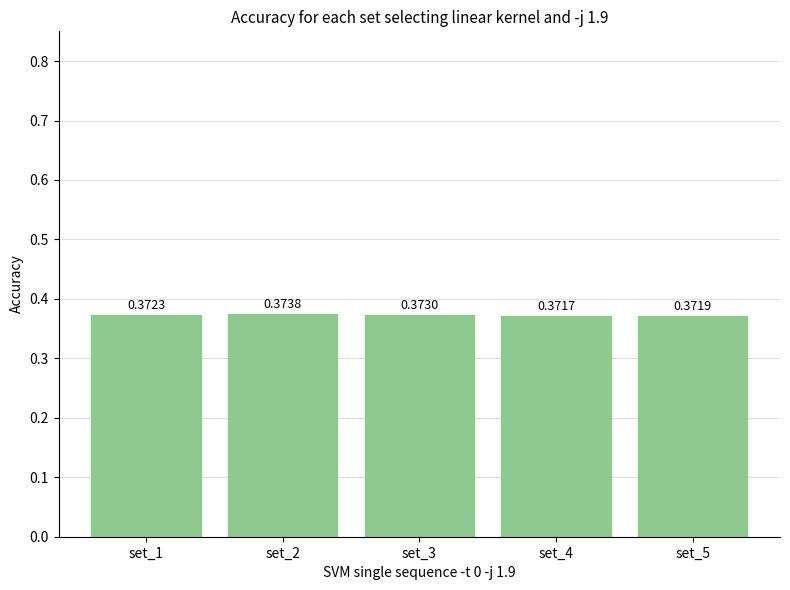

Between set_5 and set_3, which is larger?

set_3